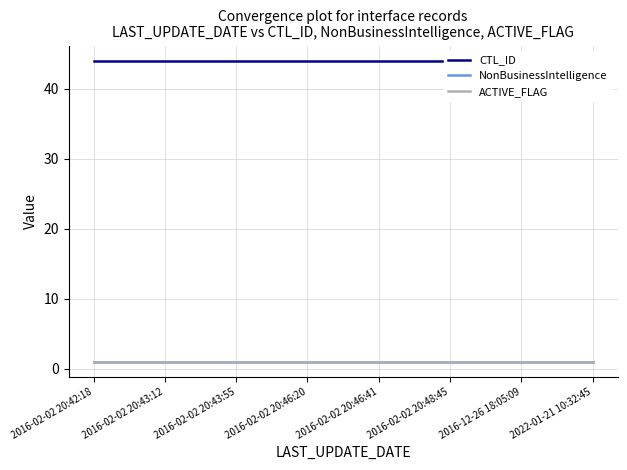

What is the approximate value of NonBusinessIntelligence at 2016-02-02 20:43:12?

1